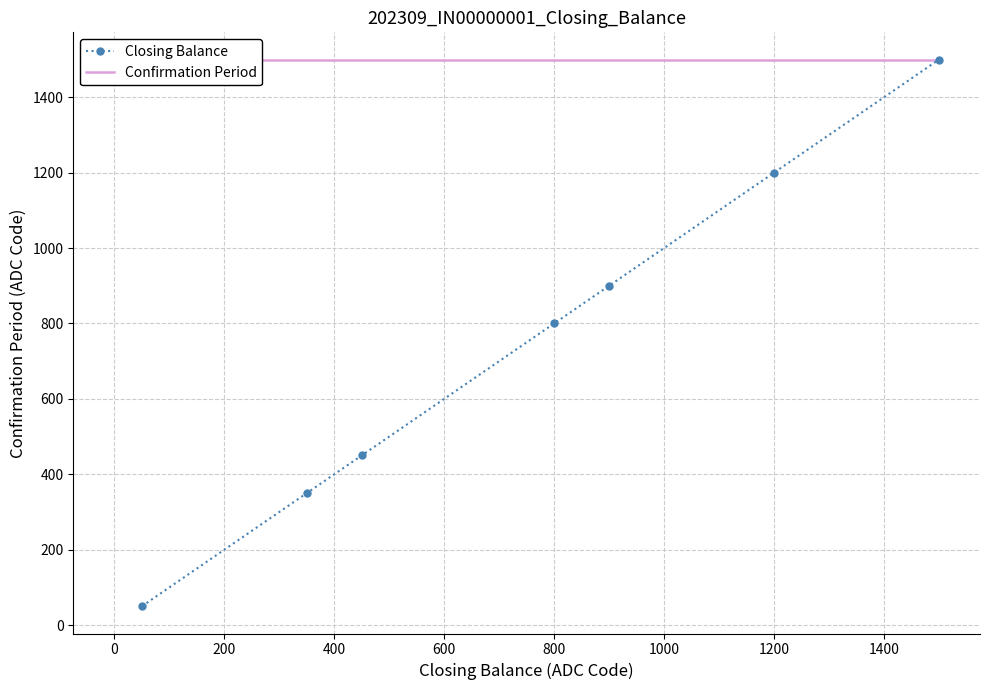

True or false: Closing Balance has a value of 800 at 800.

True